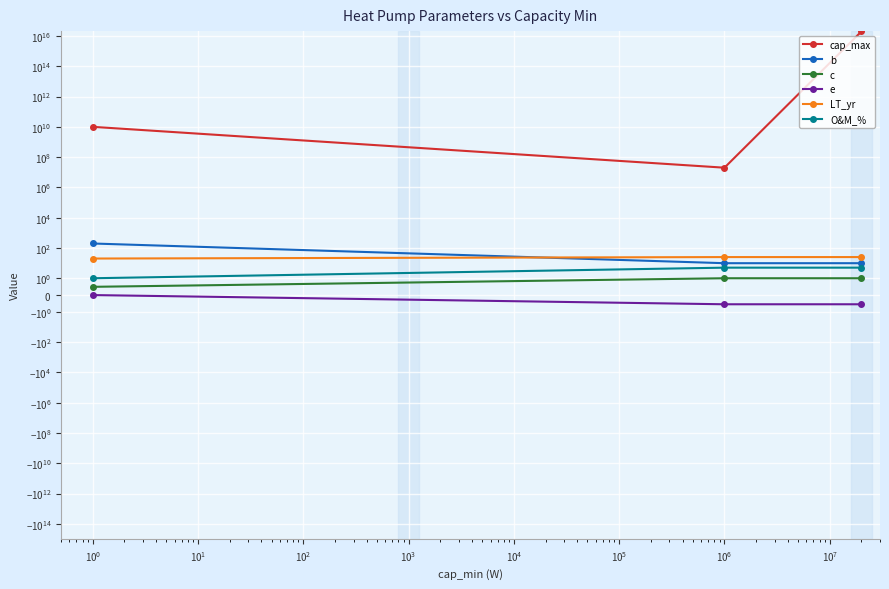

Does the chart display data point markers on the line(s)?

Yes